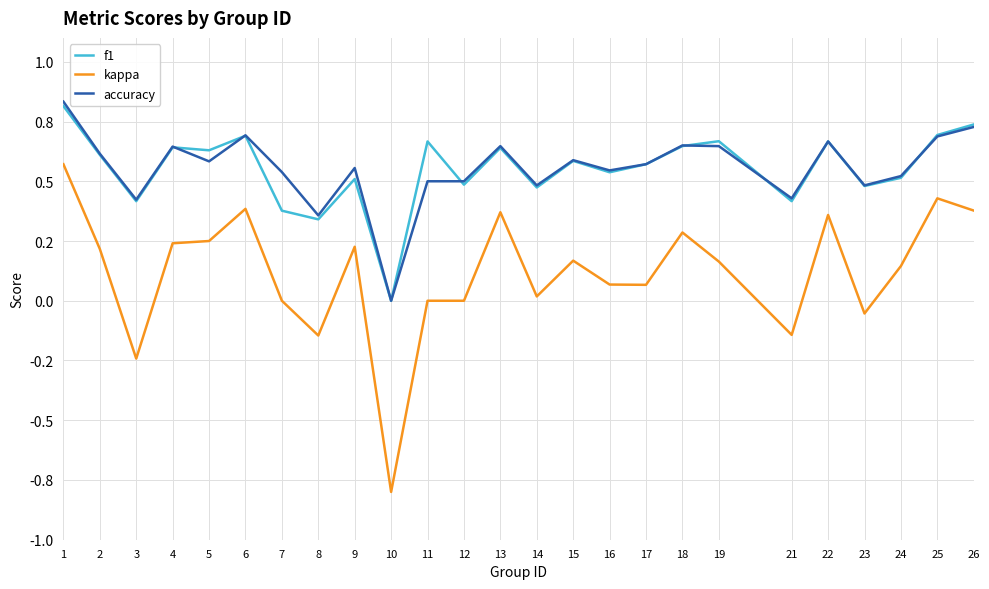

At which label is accuracy closest to 0?

10